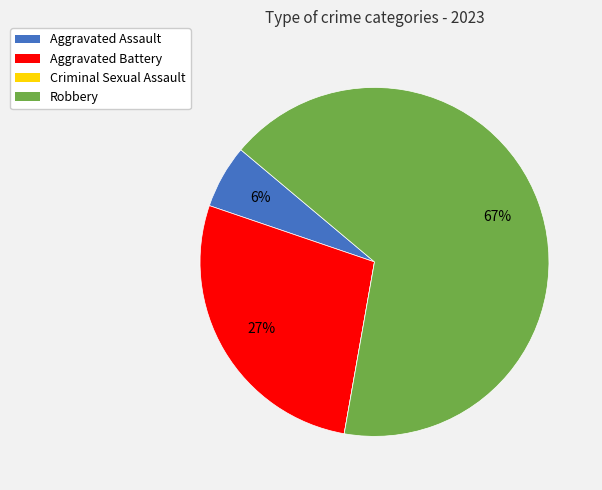

What is the largest slice in the pie chart?

Robbery